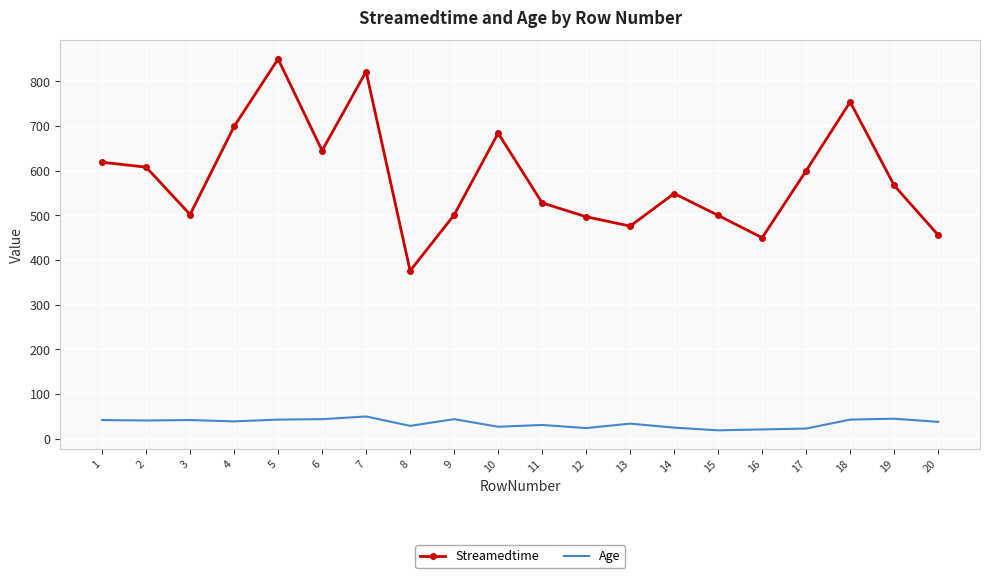

True or false: Age and Streamedtime intersect in this chart.

False